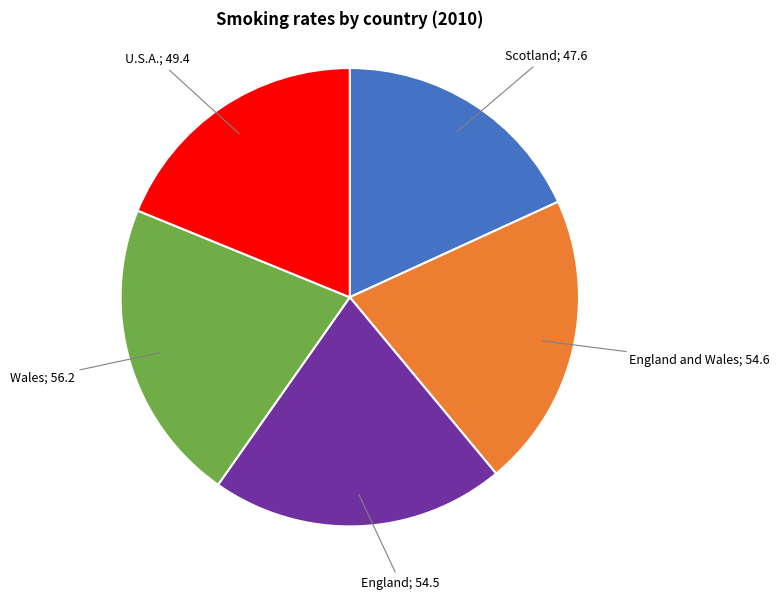

Is there a majority slice in this chart?

No